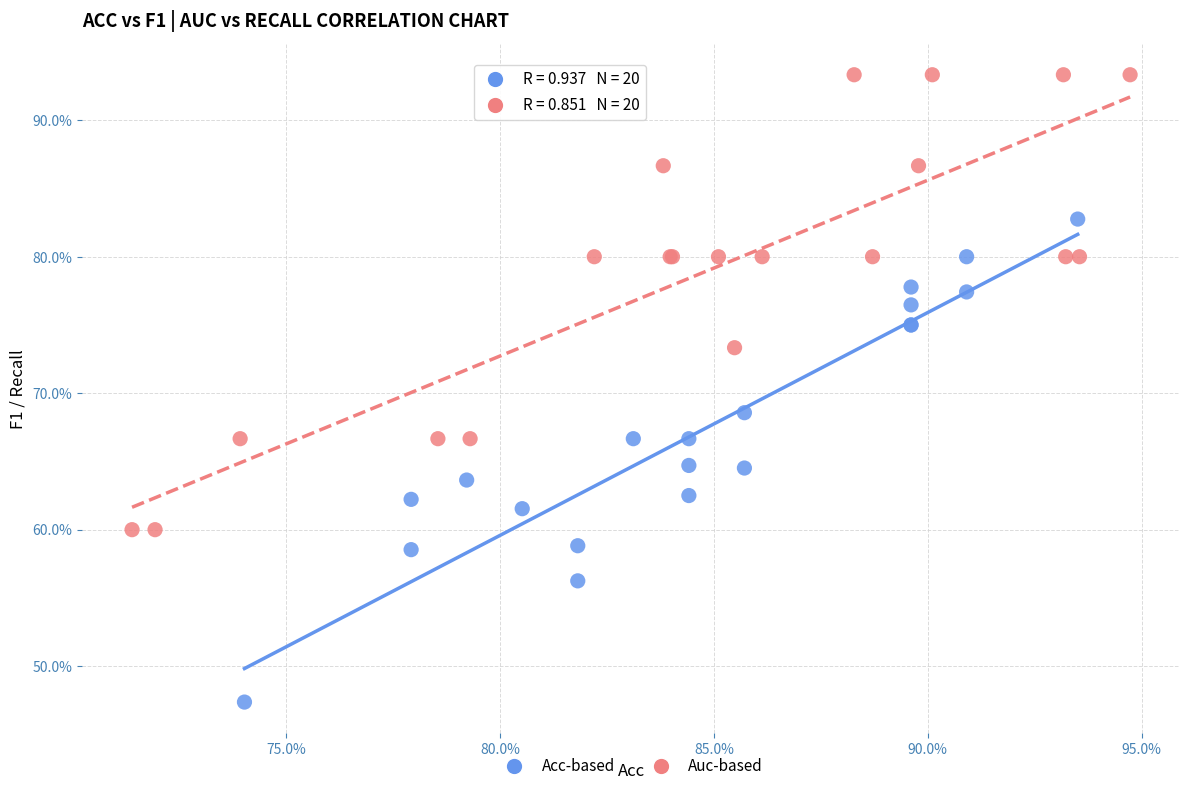

Which series has the largest Y range (max minus min)?

Acc-based